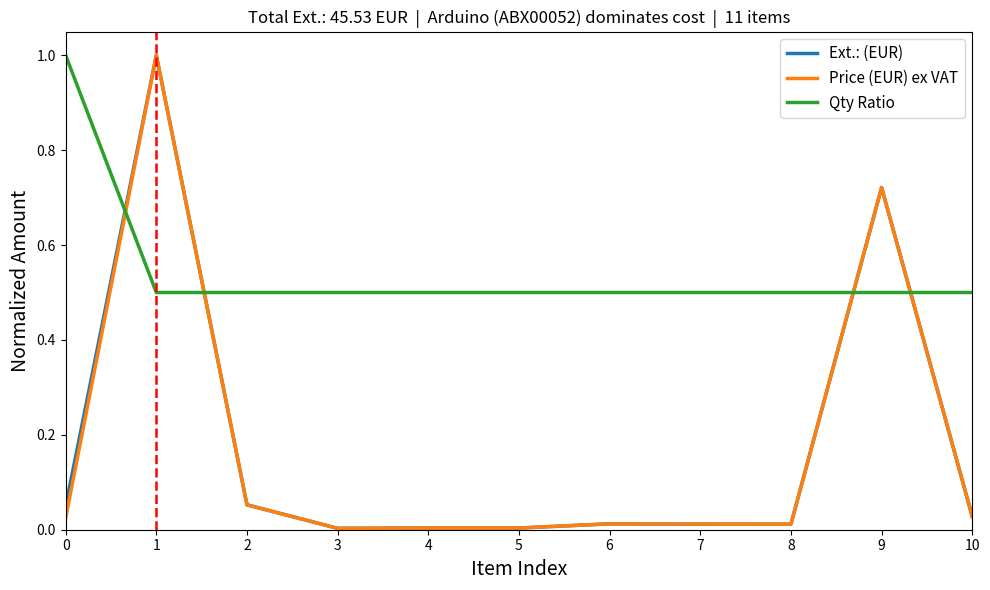

What is the maximum value for Price (EUR) ex VAT?

1.0